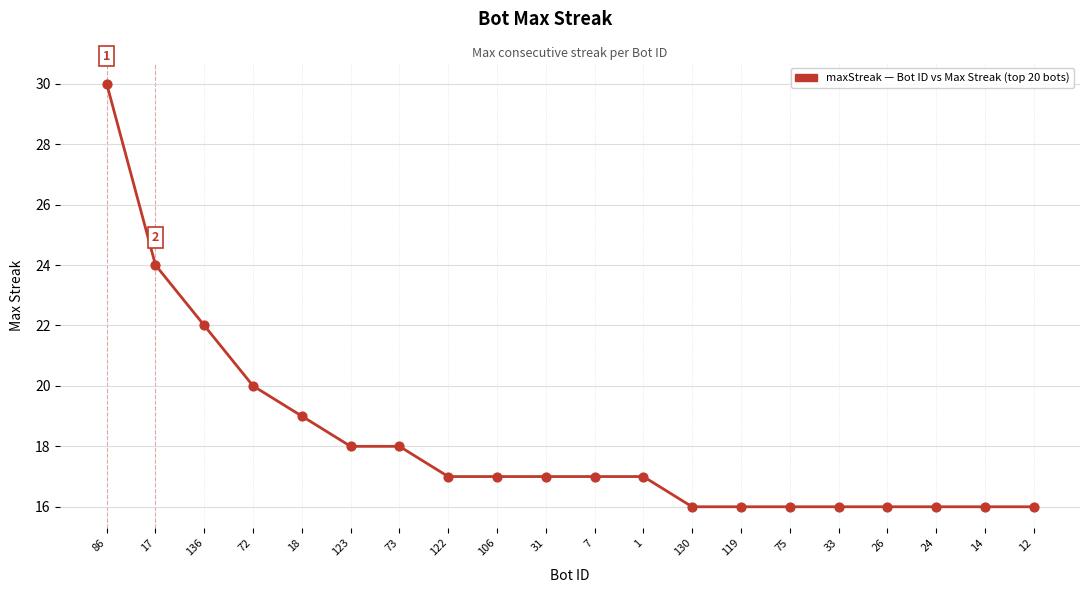

Between 106 and 136, which is larger?

136